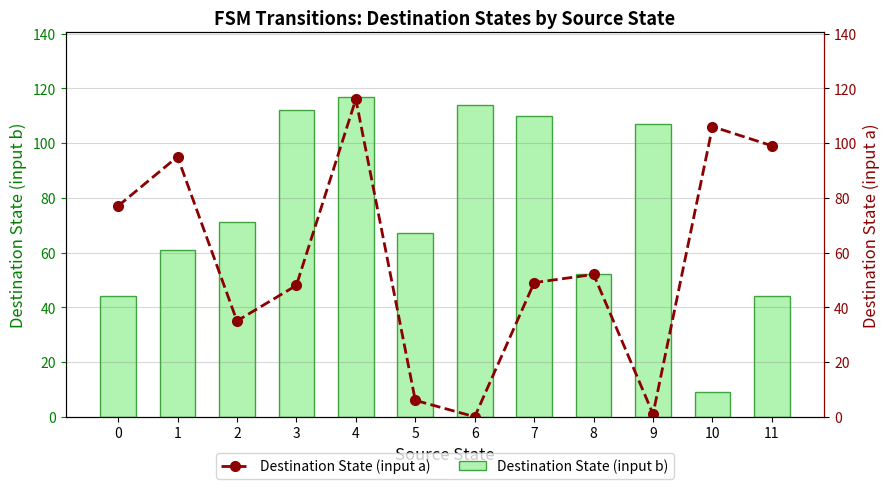

At which category is the sum across all series the highest?

4